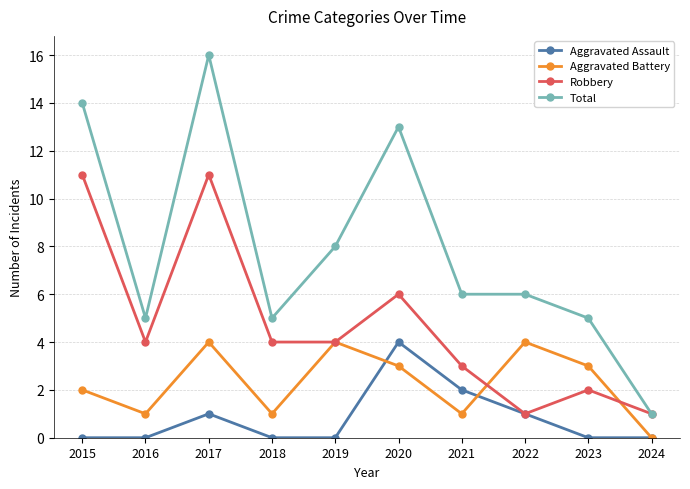

What is the total value across all series at 2016?

10